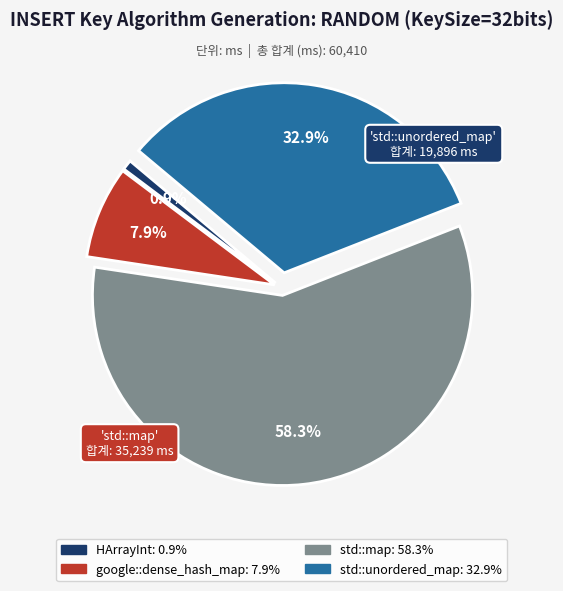

Does any single category account for the majority?

Yes